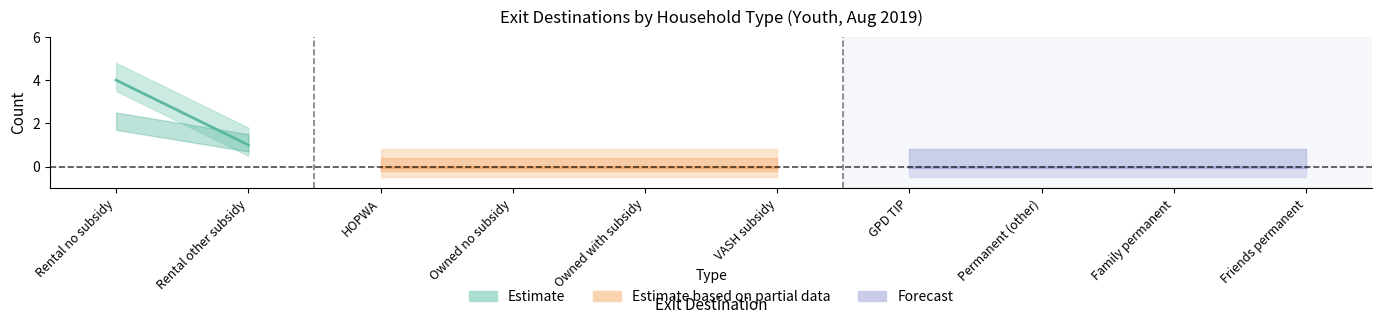

The value of with_children_and_adults at Friends permanent is 1. True or false?

False